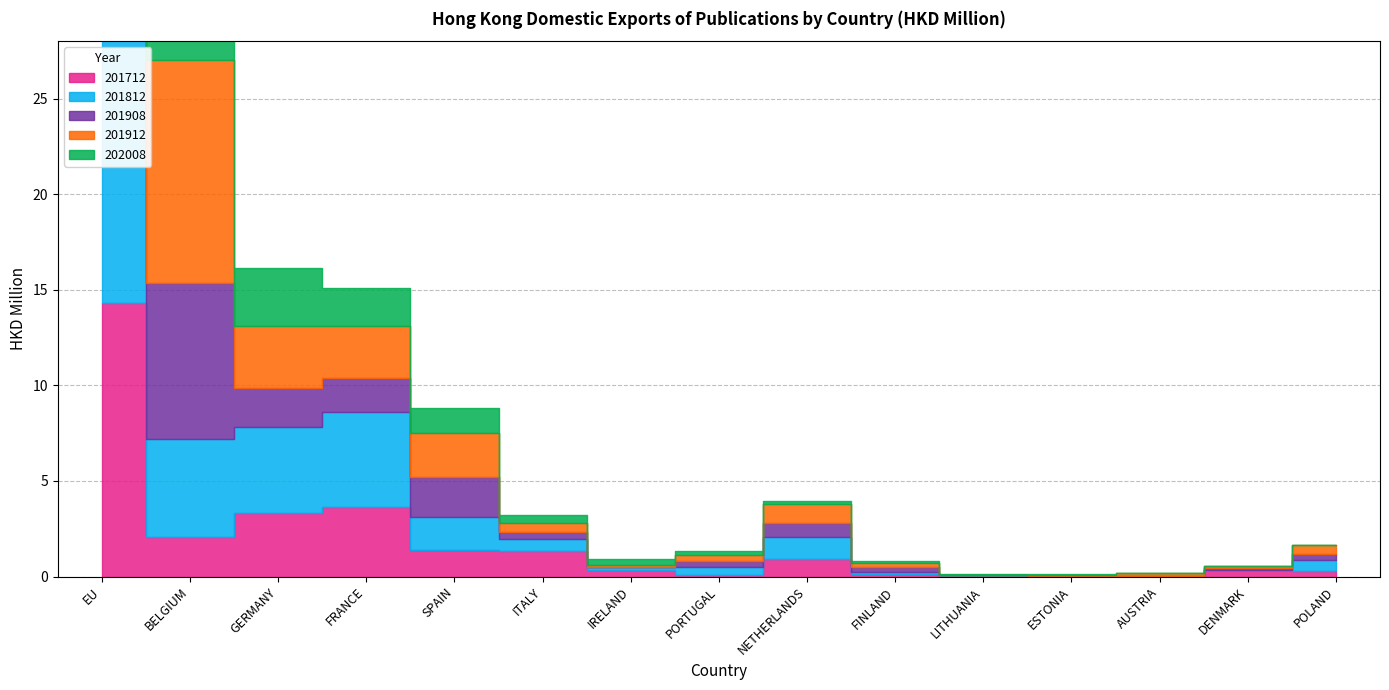

Reading left to right, extract all data points from this chart.

201712: 14.3	2.1	3.3	3.7	1.4	1.3	0.3	0.1	0.9	0.1	0.0	0.0	0.0	0.3	0.3
201812: 19.7	5.1	4.5	5.0	1.7	0.6	0.1	0.4	1.2	0.1	0.1	0.0	0.0	0.0	0.6
201908: 16.7	8.2	2.0	1.8	2.1	0.4	0.0	0.3	0.7	0.2	0.0	0.0	0.0	0.1	0.3
201912: 23.6	11.7	3.3	2.7	2.3	0.5	0.1	0.3	1.0	0.2	0.0	0.1	0.2	0.1	0.5
202008: 13.1	5.6	3.0	2.0	1.3	0.4	0.3	0.2	0.2	0.1	0.0	0.0	0.0	0.0	0.0